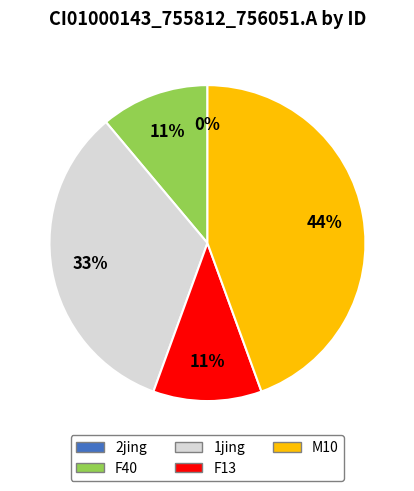

To the nearest percent, what is the average slice percentage?

20%